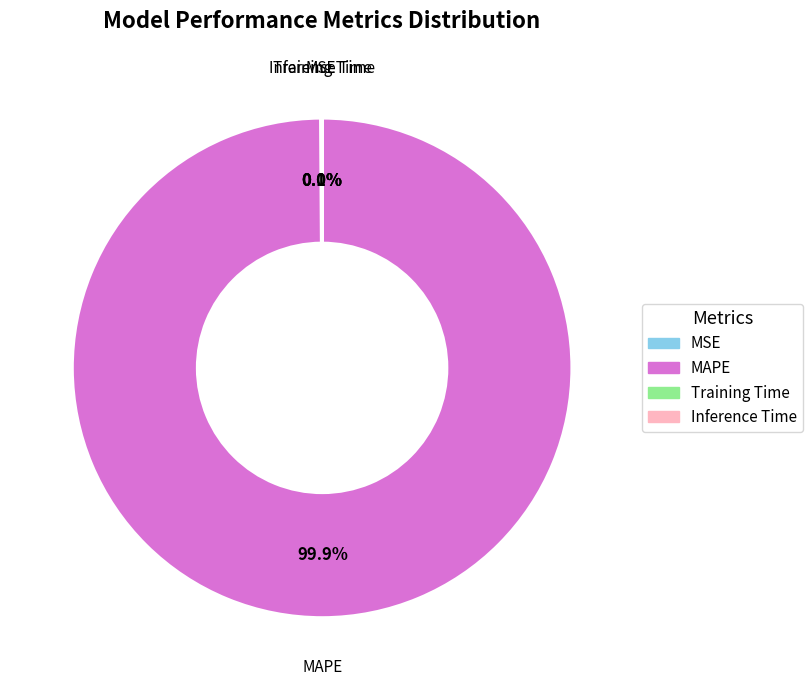

To the nearest percent, what portion does MAPE represent?

100%